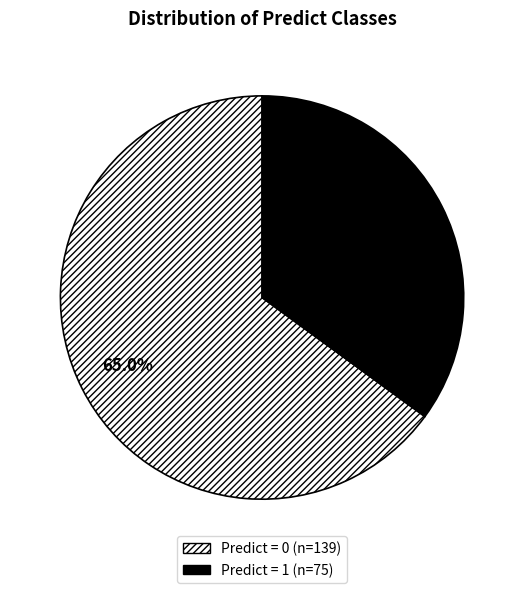

Is there a majority slice in this chart?

Yes